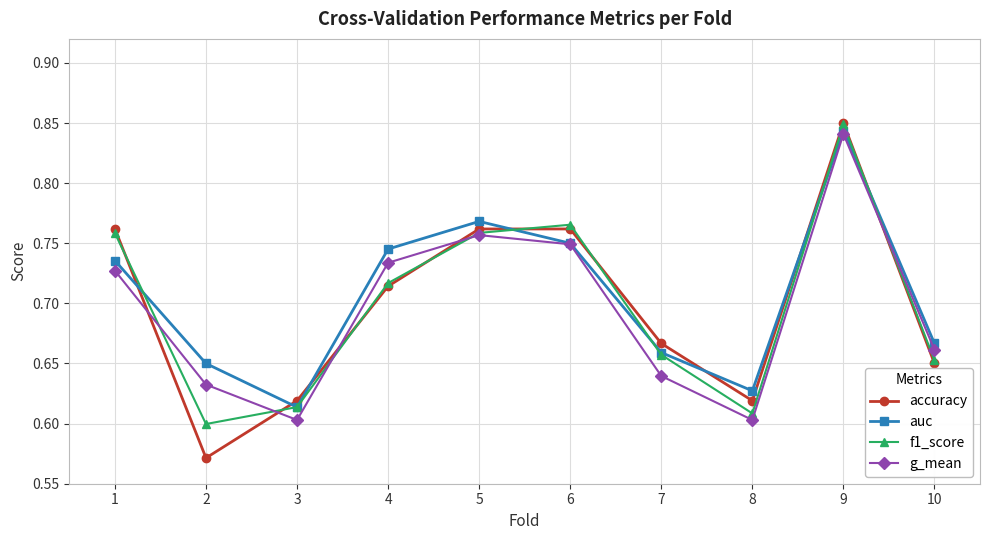

How many auc values are between 0 and 1?

10